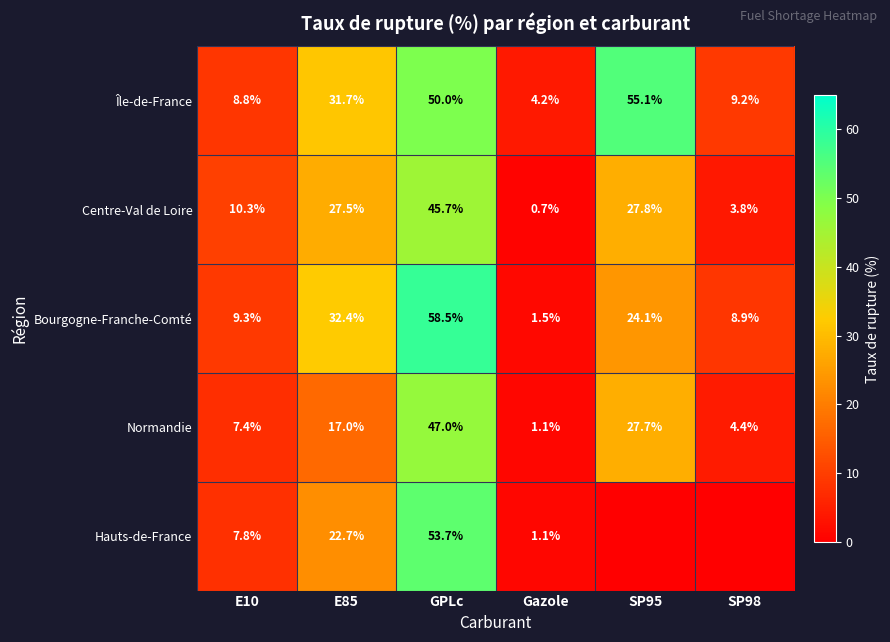

Which label corresponds to the smallest value in the chart?

SP95